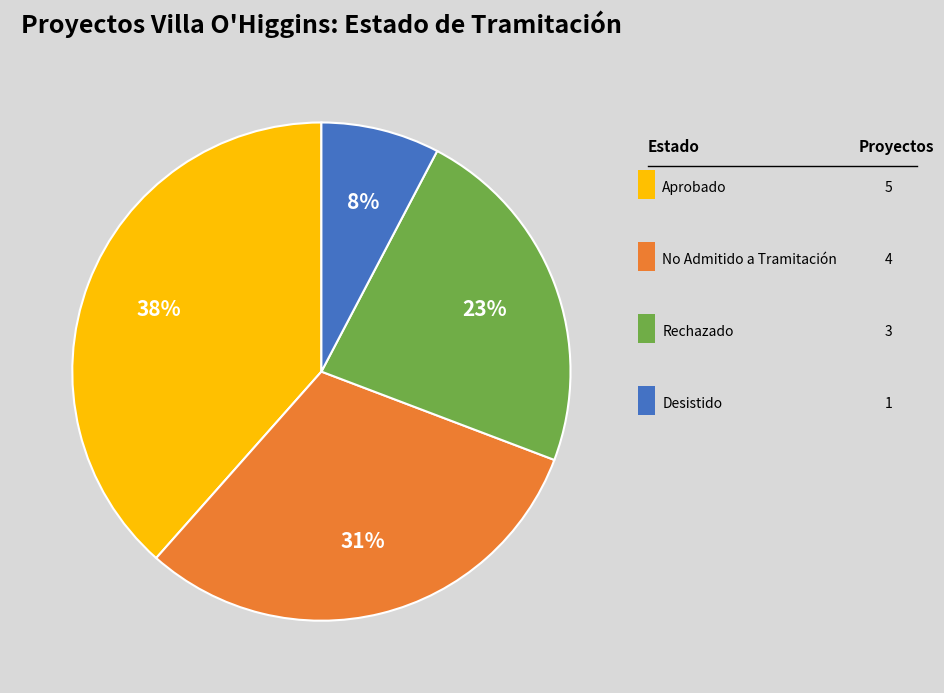

Does any single category account for the majority?

No